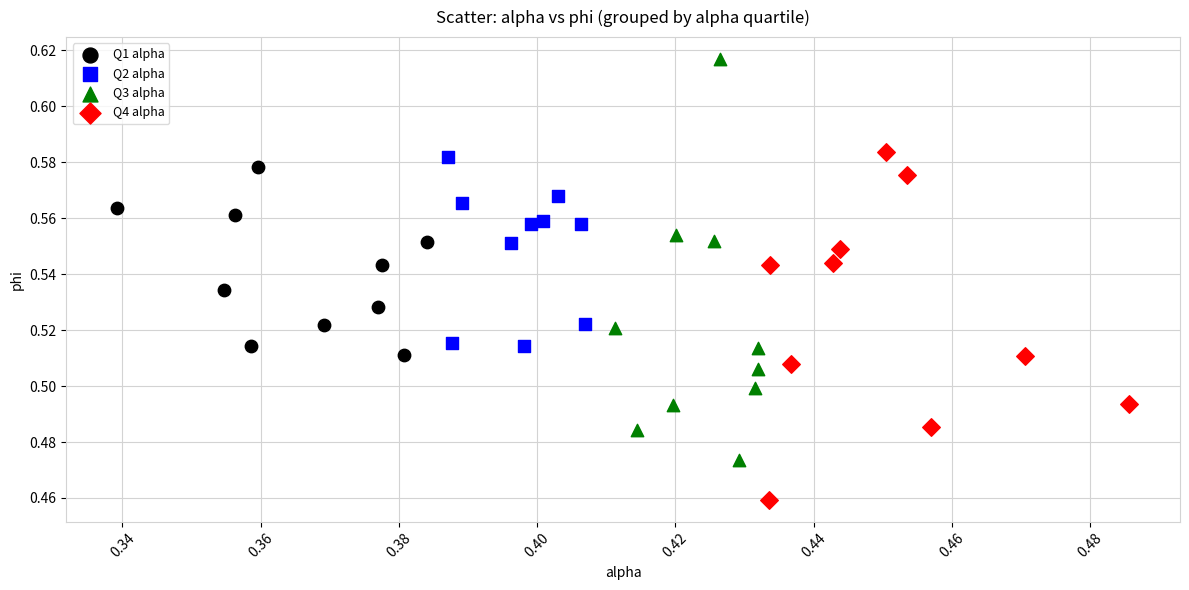

What are all the series names shown in the legend?

Q1 alpha, Q2 alpha, Q3 alpha, Q4 alpha